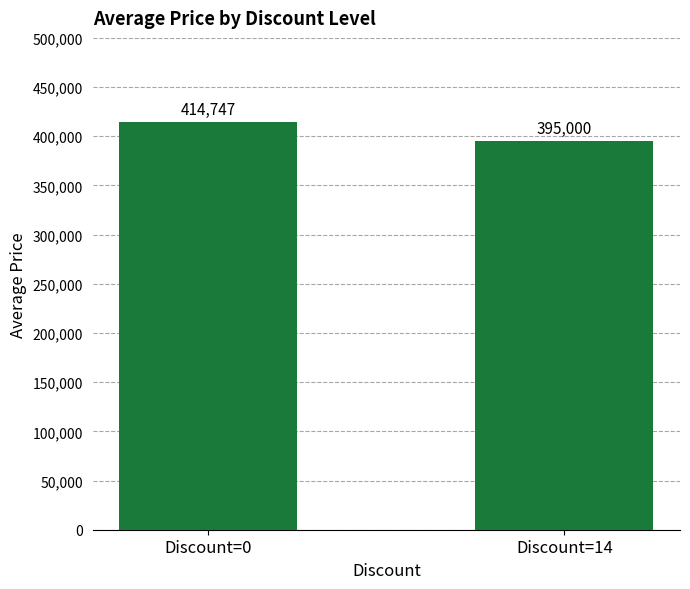

The chart shows a value of 395000.0 at Discount=14. True or false?

True